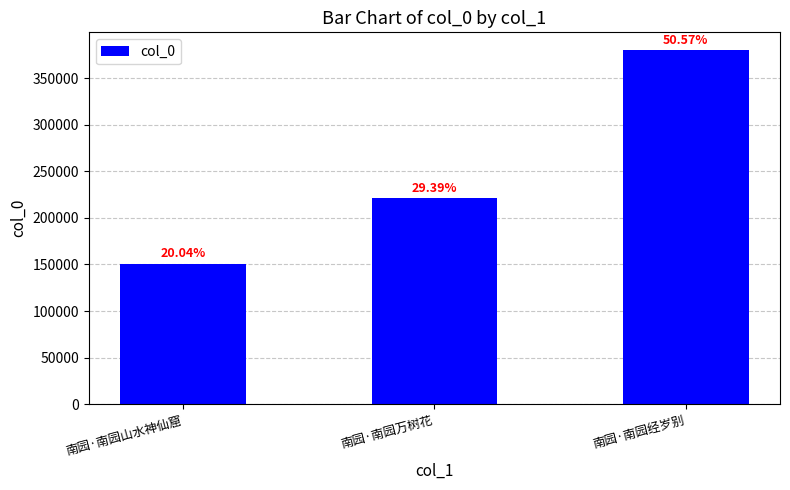

Is it true that the value at 南园·南园经岁别 is 380101?

True